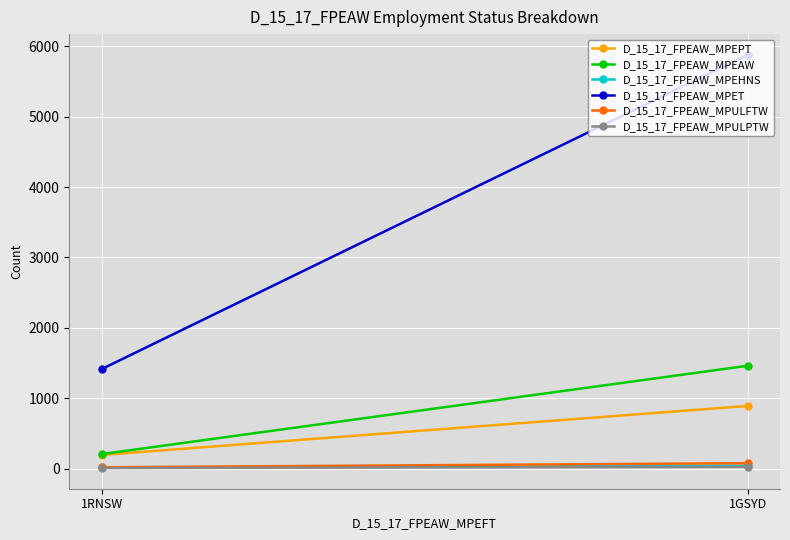

Between 1GSYD and 1RNSW, which series saw the biggest shift?

D_15_17_FPEAW_MPET